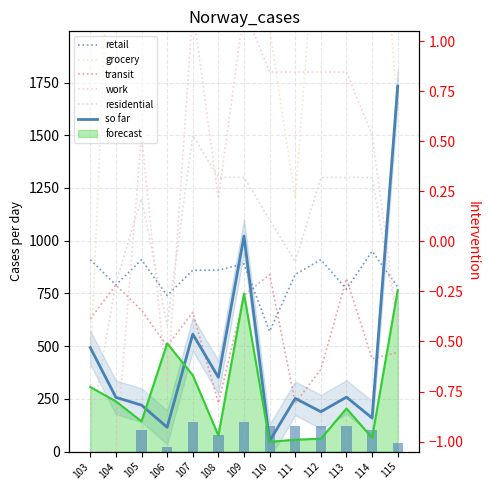

At 114, list the series in order from smallest to largest.

so far, transit, retail, residential, work, grocery